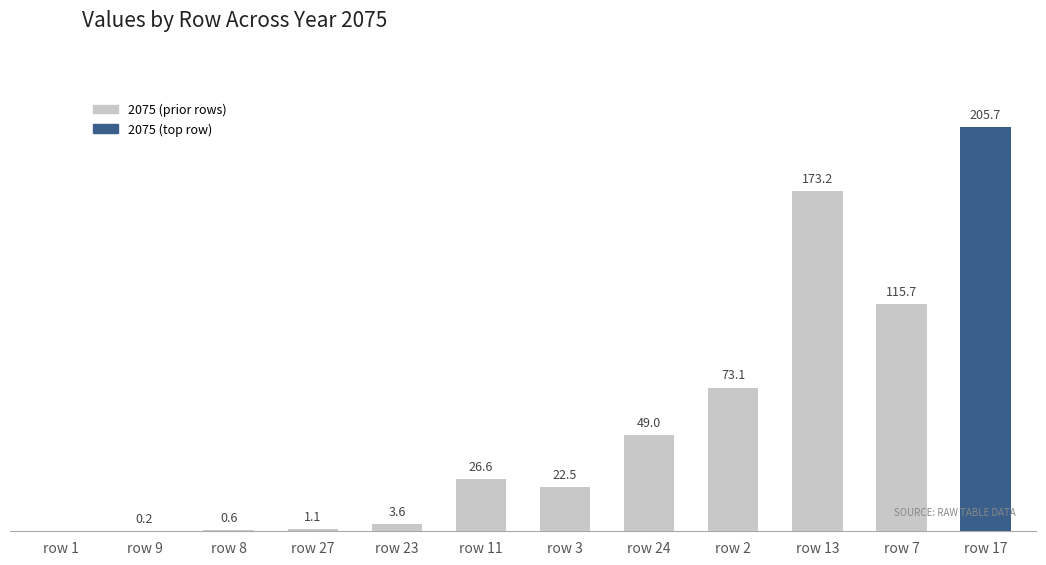

Which has a higher value, row 3 or row 7?

row 7